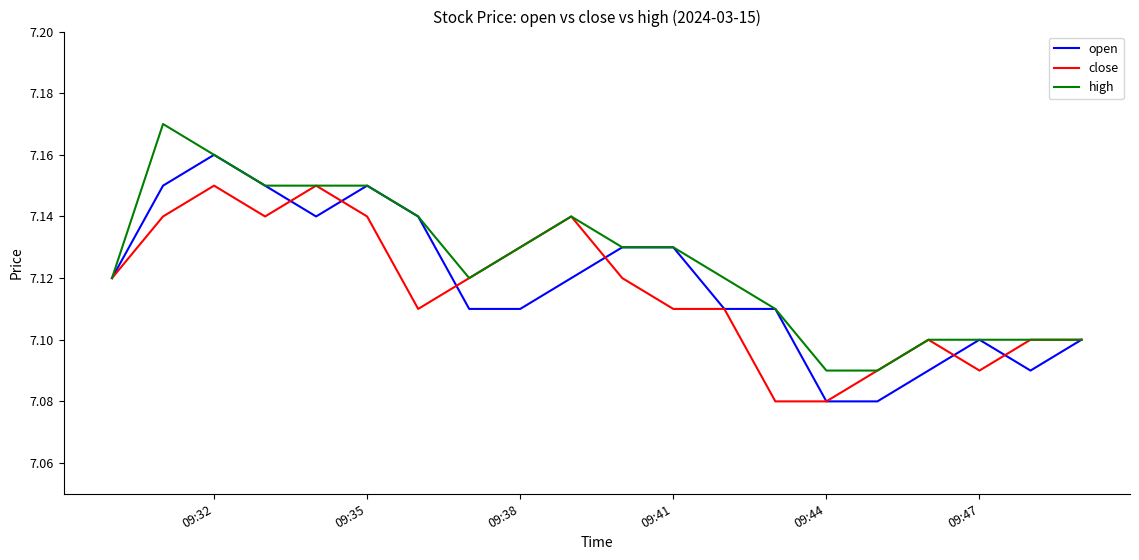

List the series in order of their peak value, highest first.

high, open, close